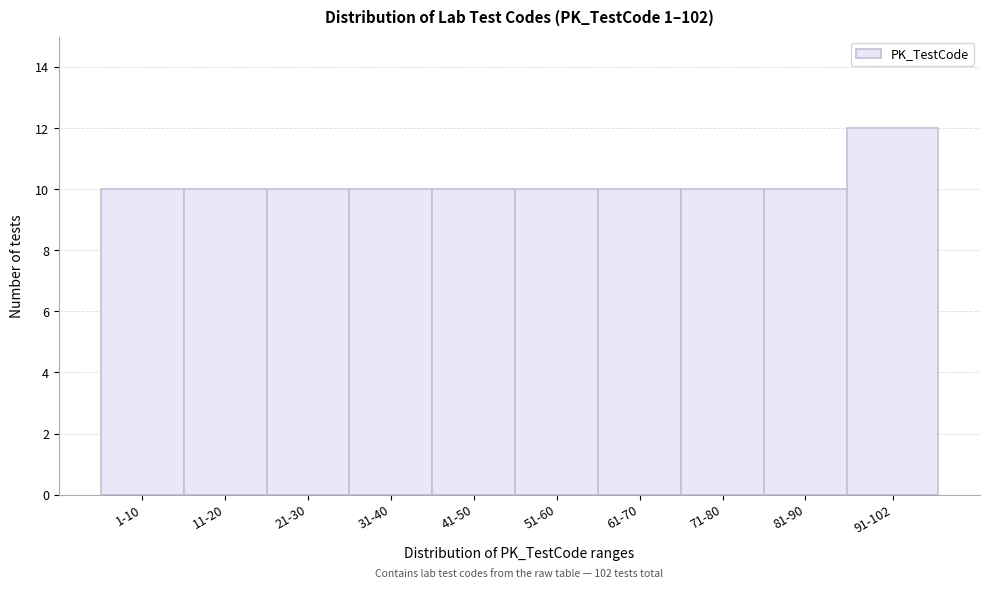

Reading left to right, what are all the values shown in this chart?

10	10	10	10	10	10	10	10	10	12